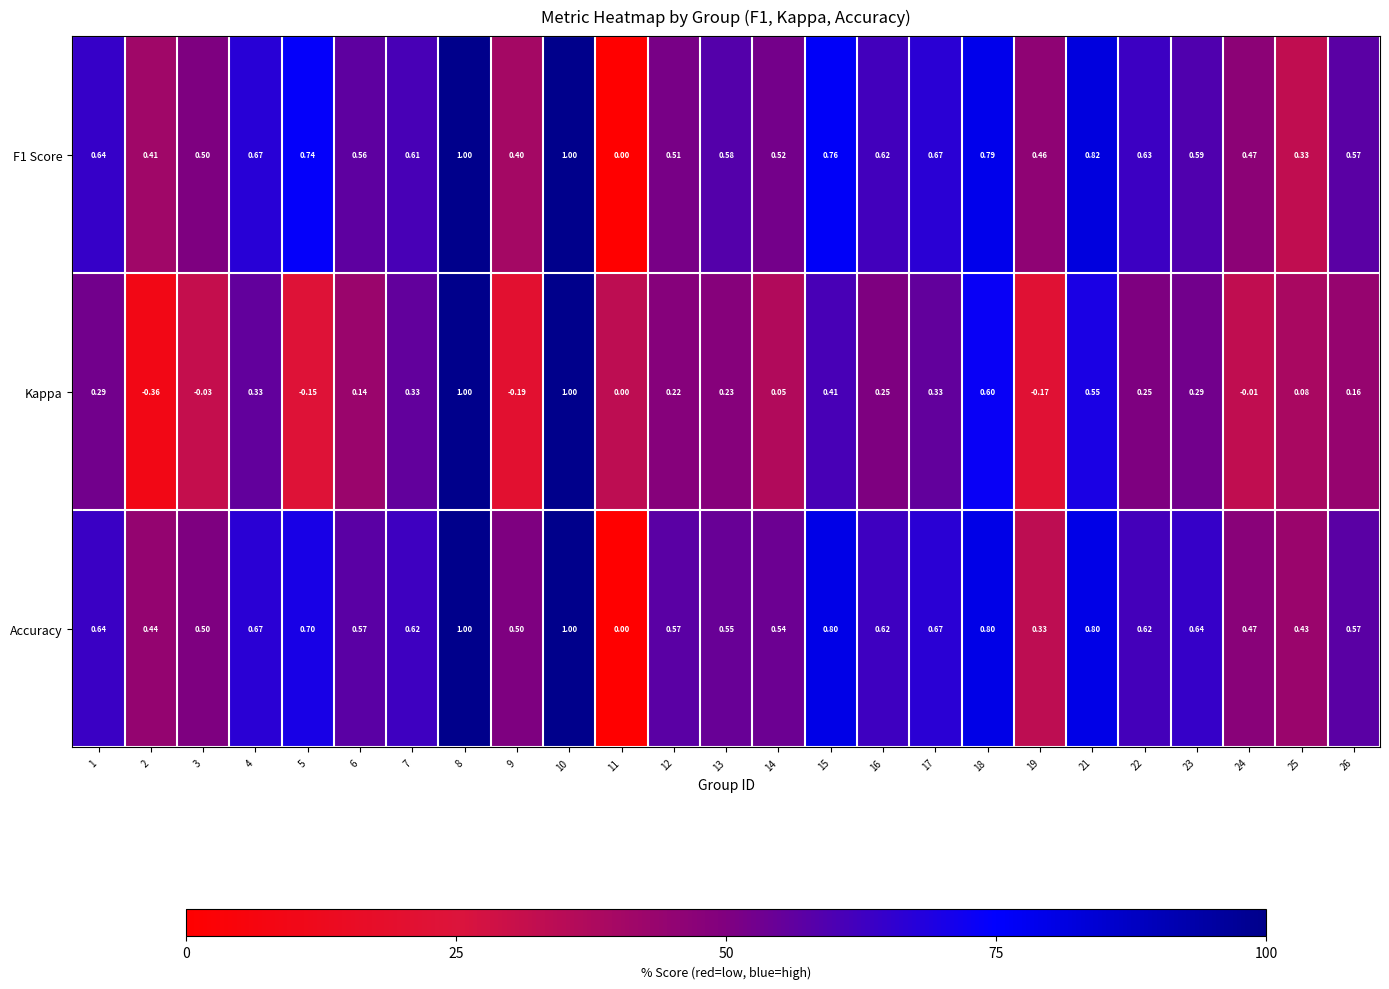

What is the greatest value displayed?

1.0